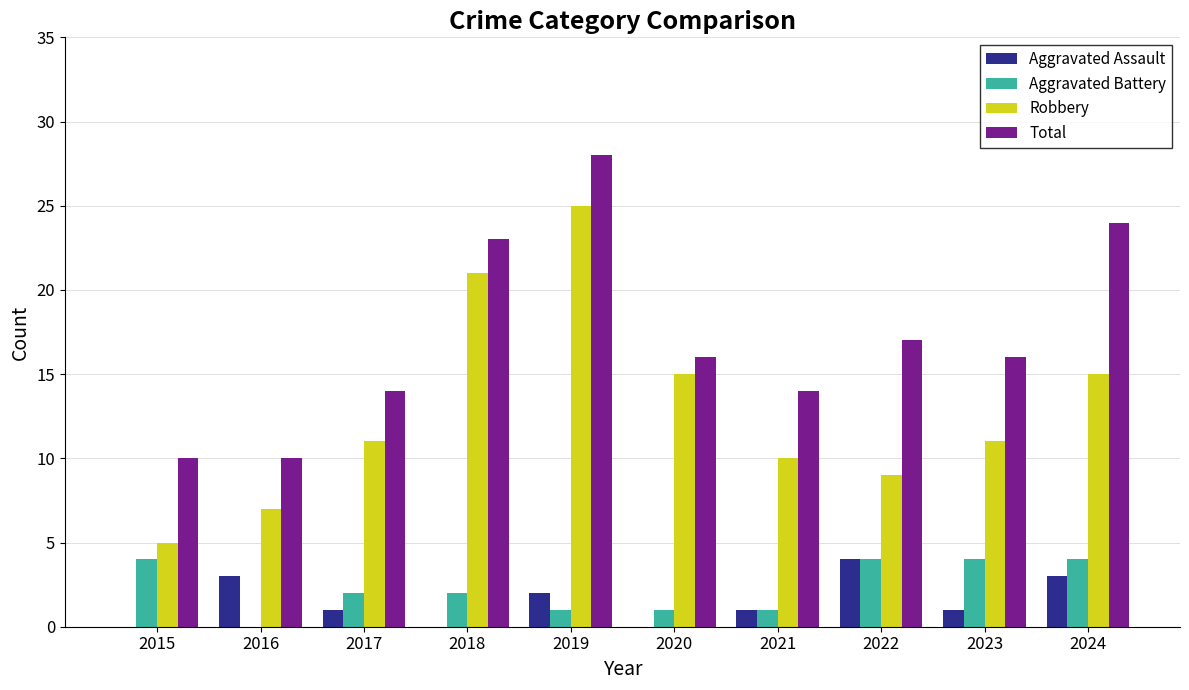

The Total series shows 6 at 2016. True or false?

False